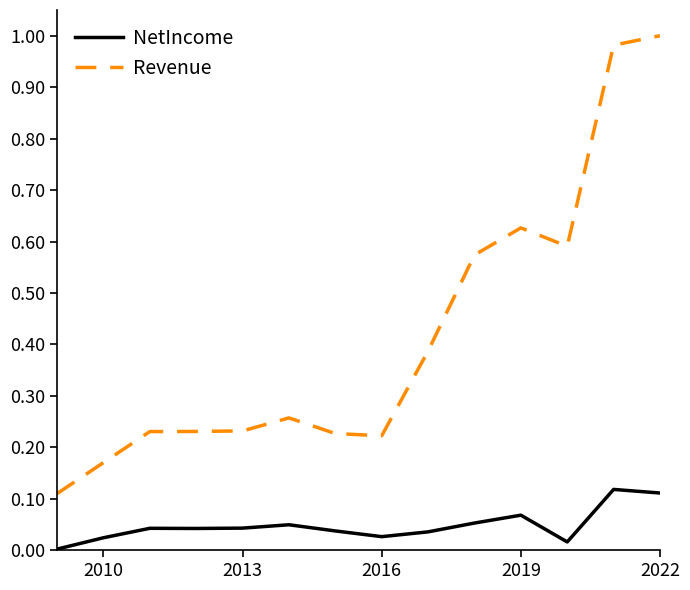

True or false: NetIncome and Revenue cross at least once.

False